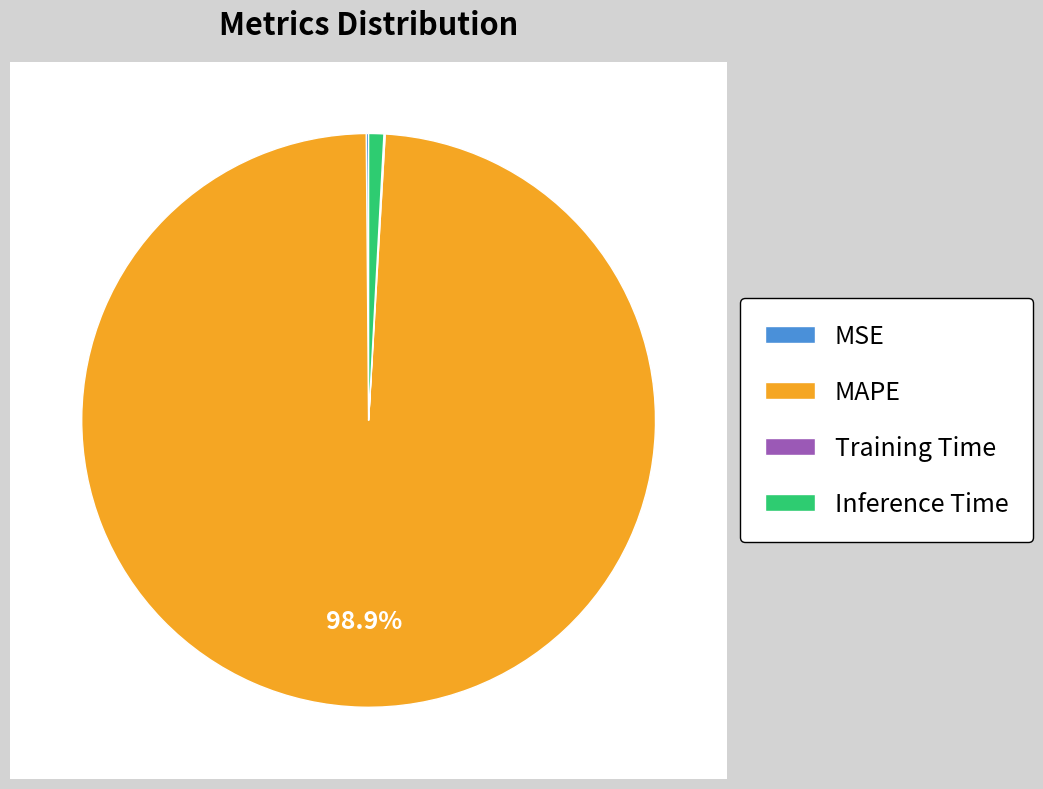

The Training Time slice represents 11% of the pie. True or false?

False